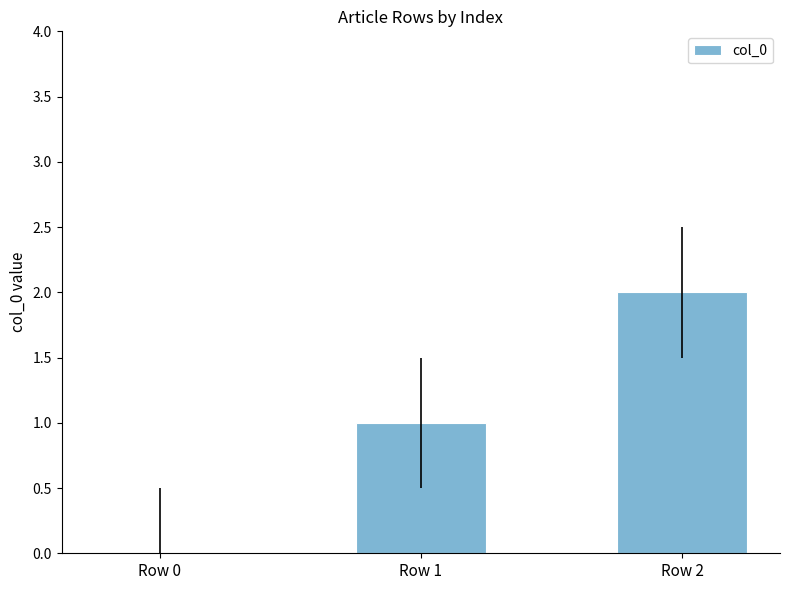

What is the maximum value shown in the chart?

2